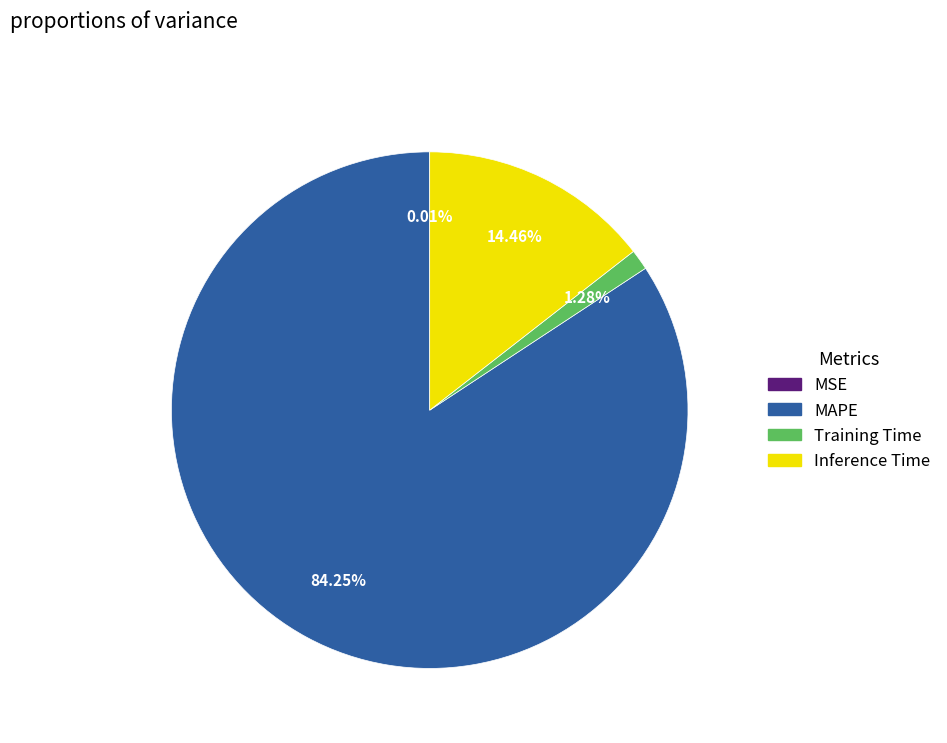

Does any single category account for the majority?

Yes